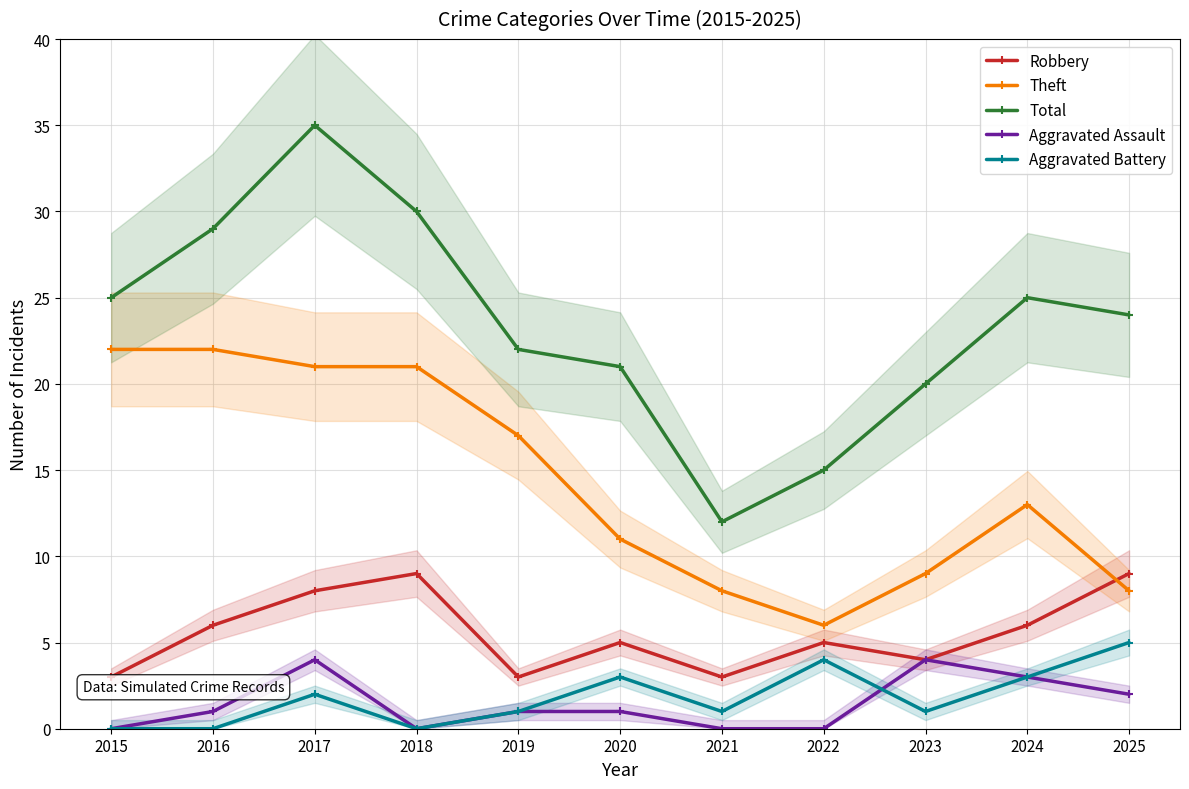

At how many categories does at least one series exceed 18?

9